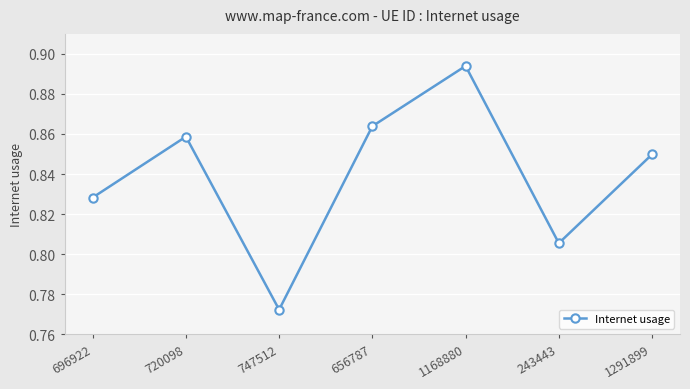

What position from the left is 747512?

3